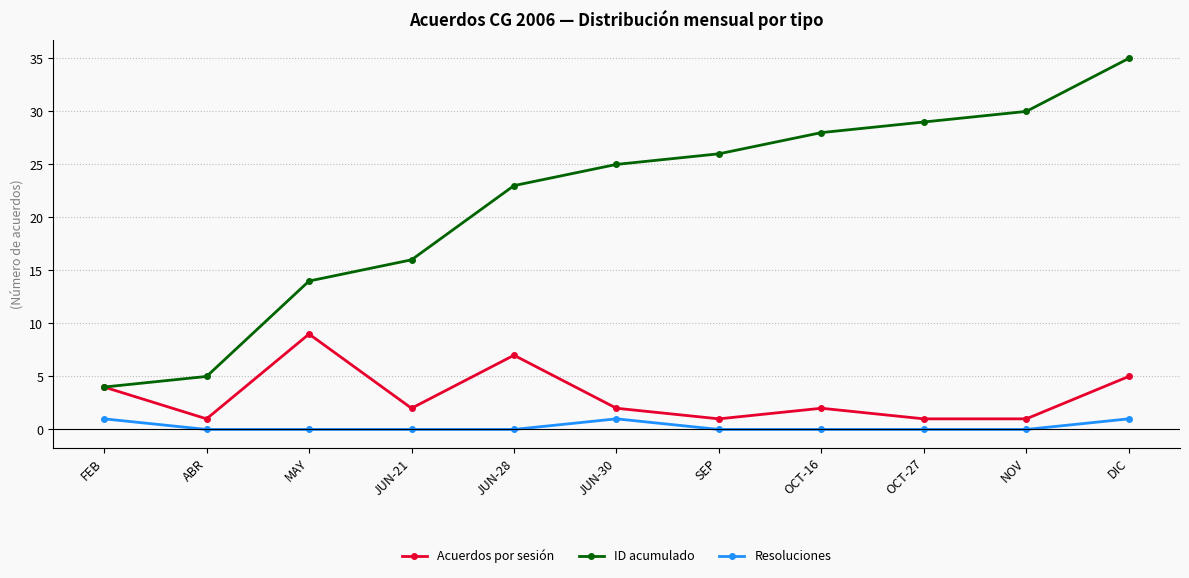

Is the value of Resoluciones at JUN-21 greater than the value of Acuerdos por sesión at JUN-30?

No